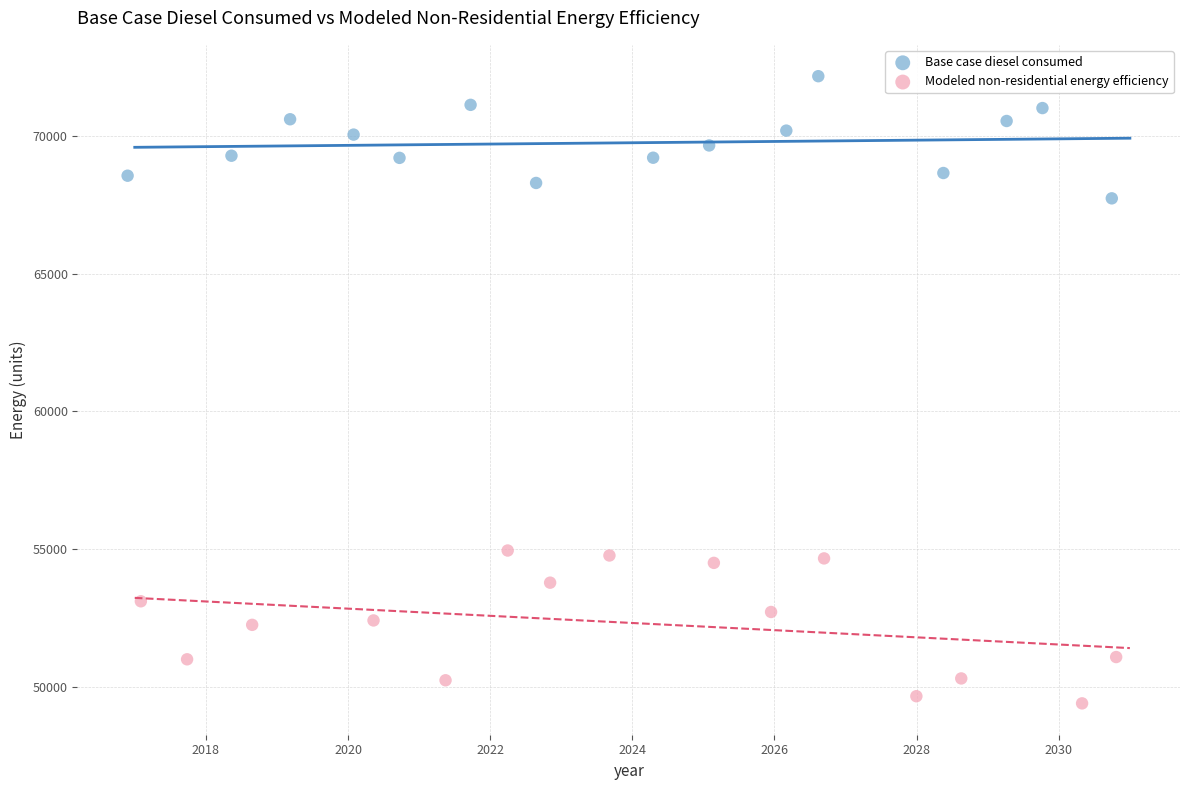

Which series reaches the minimum Y coordinate?

Modeled non-residential energy efficiency